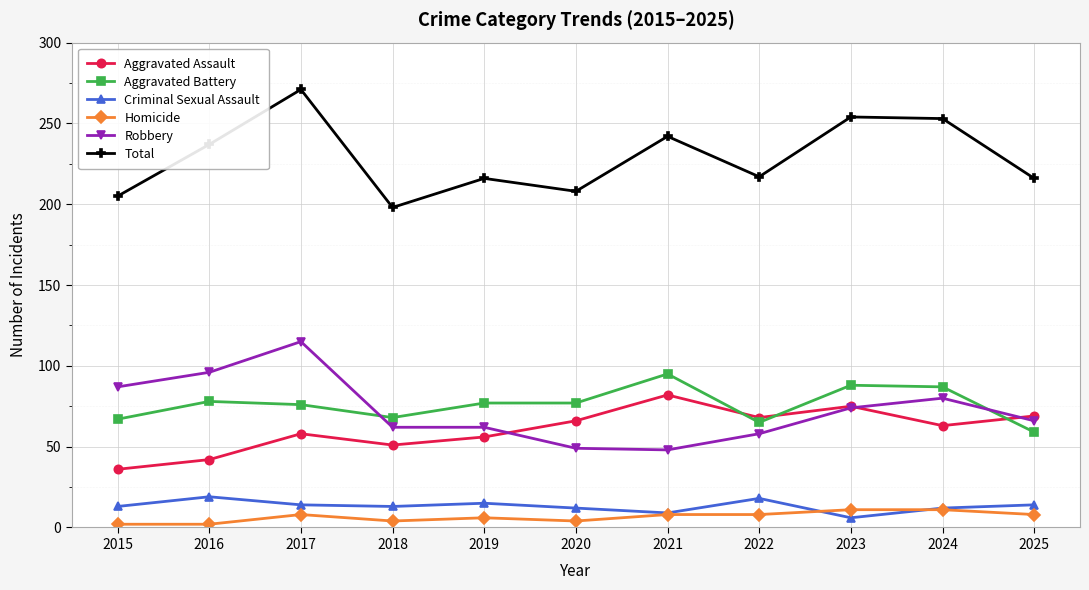

Count the number of categories in the chart.

11